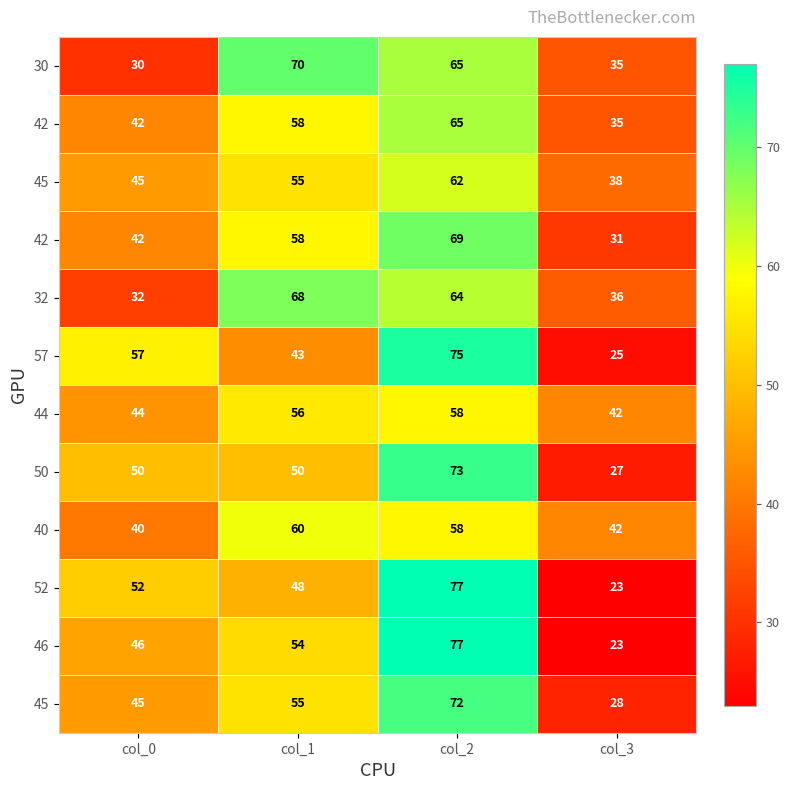

Which category has the lowest value across all series?

col_3